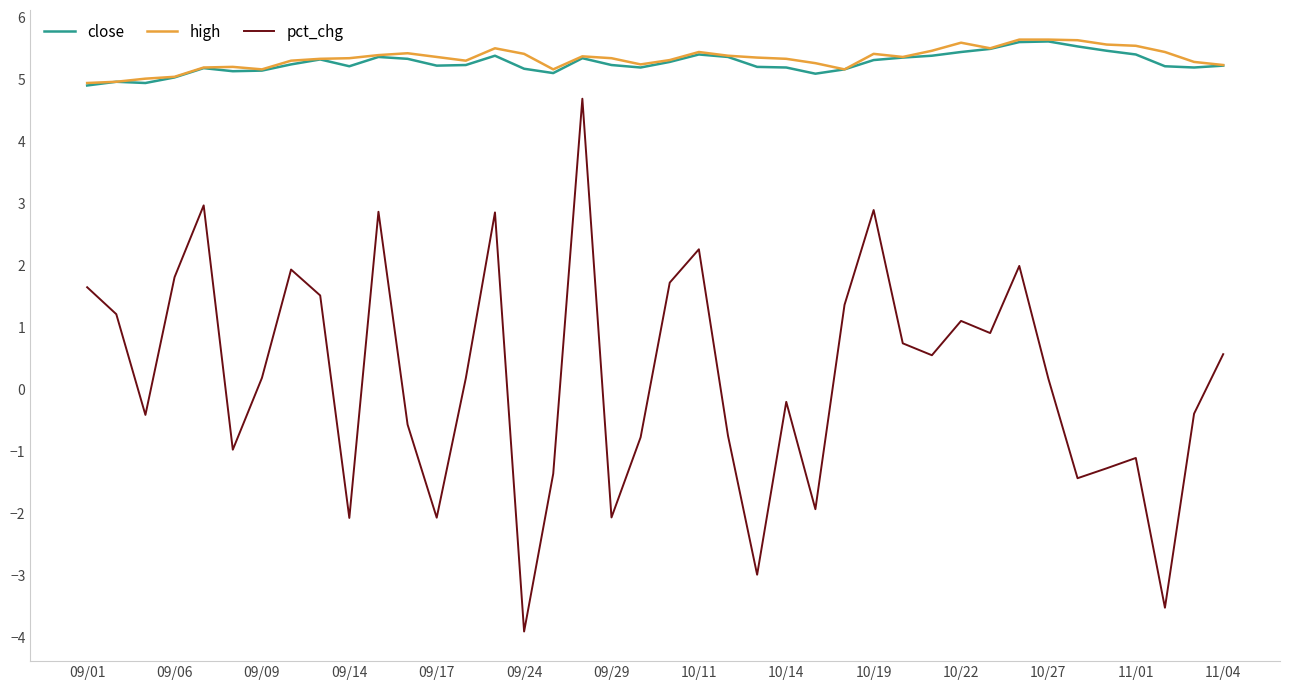

Which series has the widest spread of values?

pct_chg